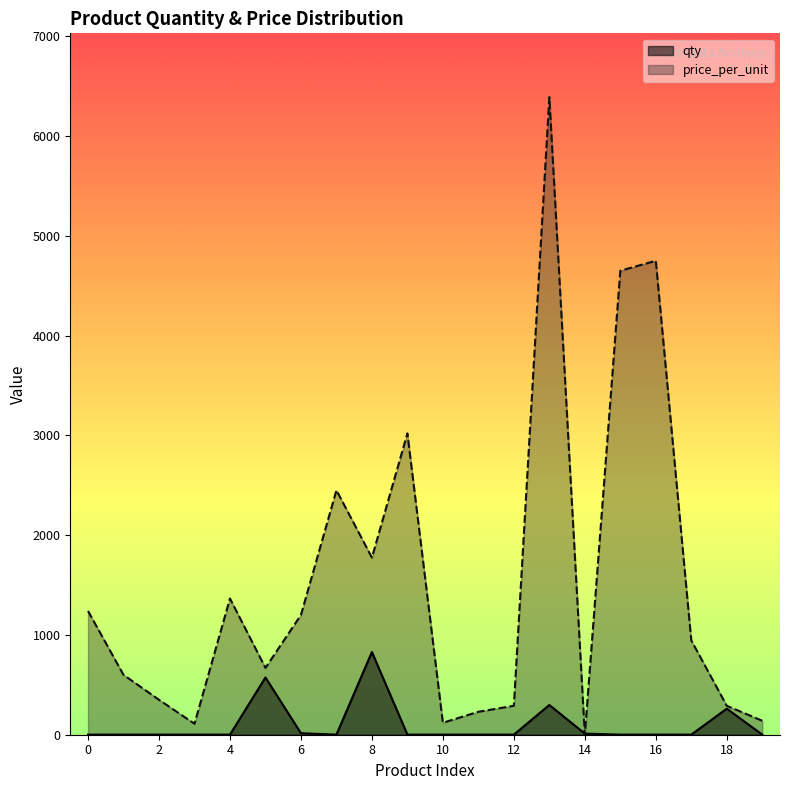

True or false: price_numeric and qty cross at least once.

True